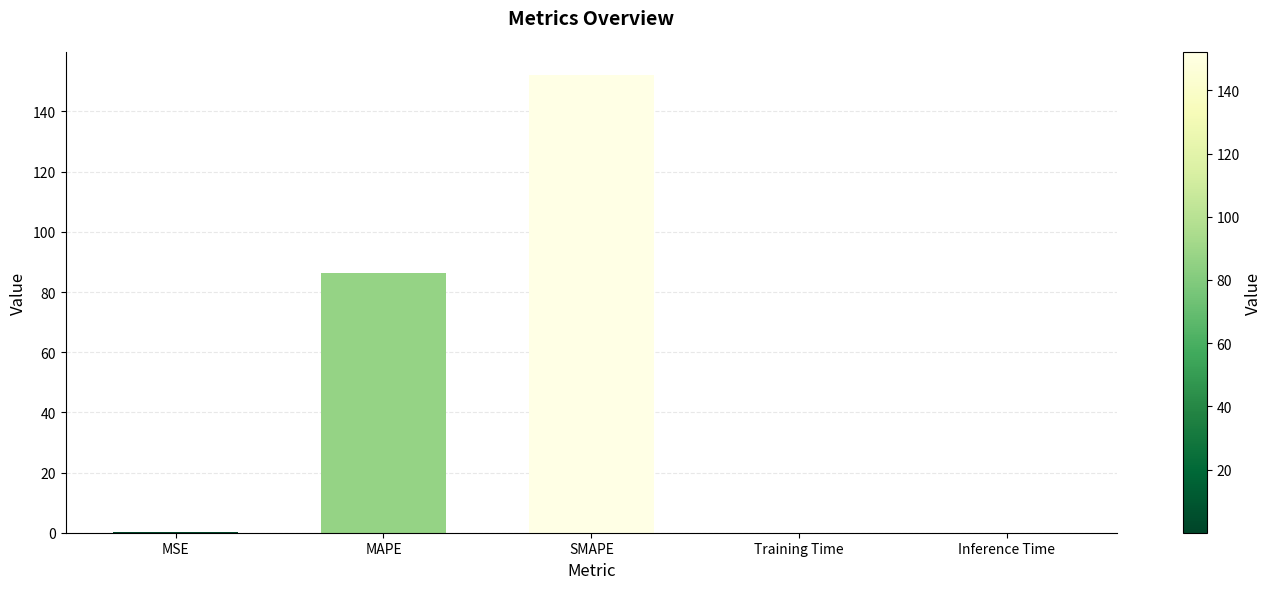

The chart shows a value of 199.8 at SMAPE. True or false?

False